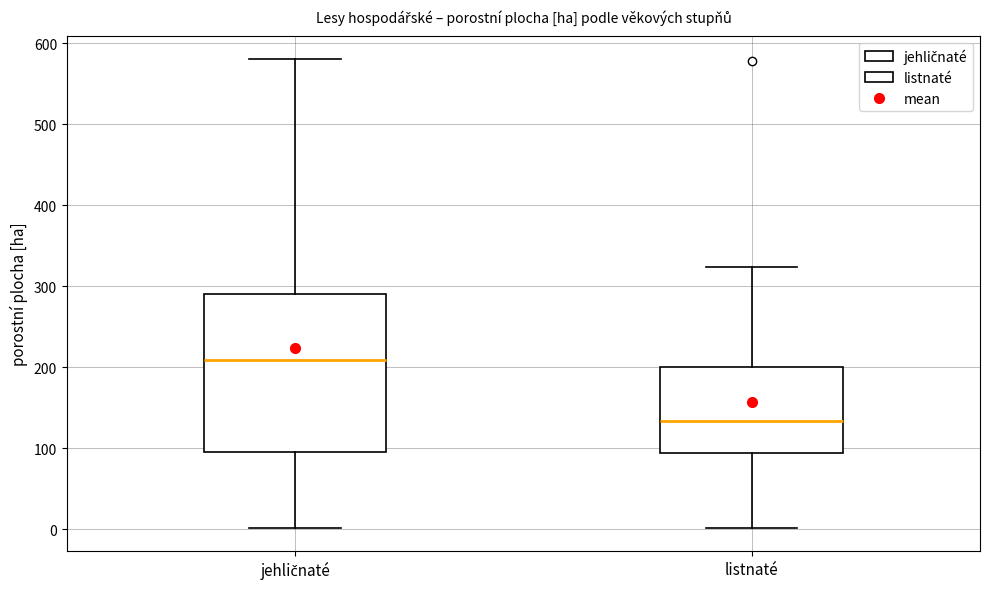

Where does the upper whisker of the box for jehličnaté end on the y-axis? The values are not printed on the chart, so give them approximately, as read against the axis.

580